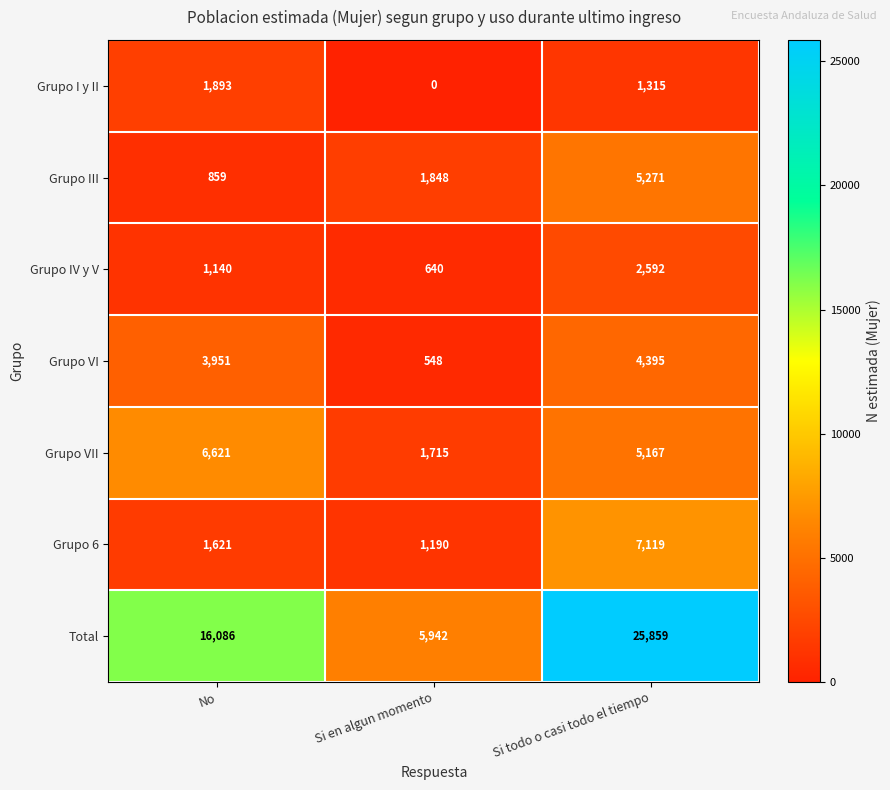

What is the difference between the maximum and minimum values in the Grupo 6 series?

5929